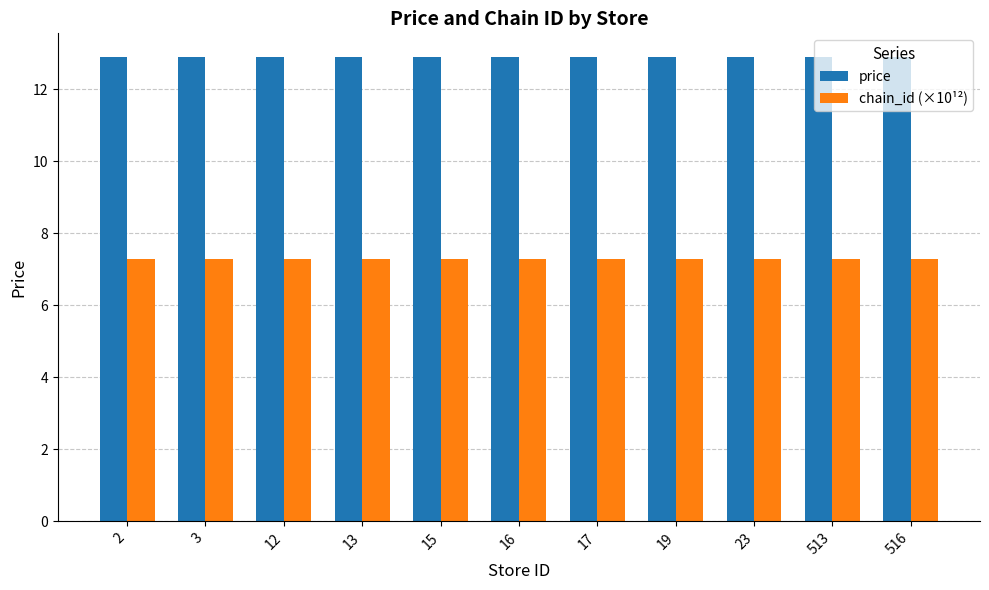

Reading left to right, list all the values displayed in this chart.

price: 12.9	12.9	12.9	12.9	12.9	12.9	12.9	12.9	12.9	12.9	12.9
chain_id (×10¹²): 7.3	7.3	7.3	7.3	7.3	7.3	7.3	7.3	7.3	7.3	7.3